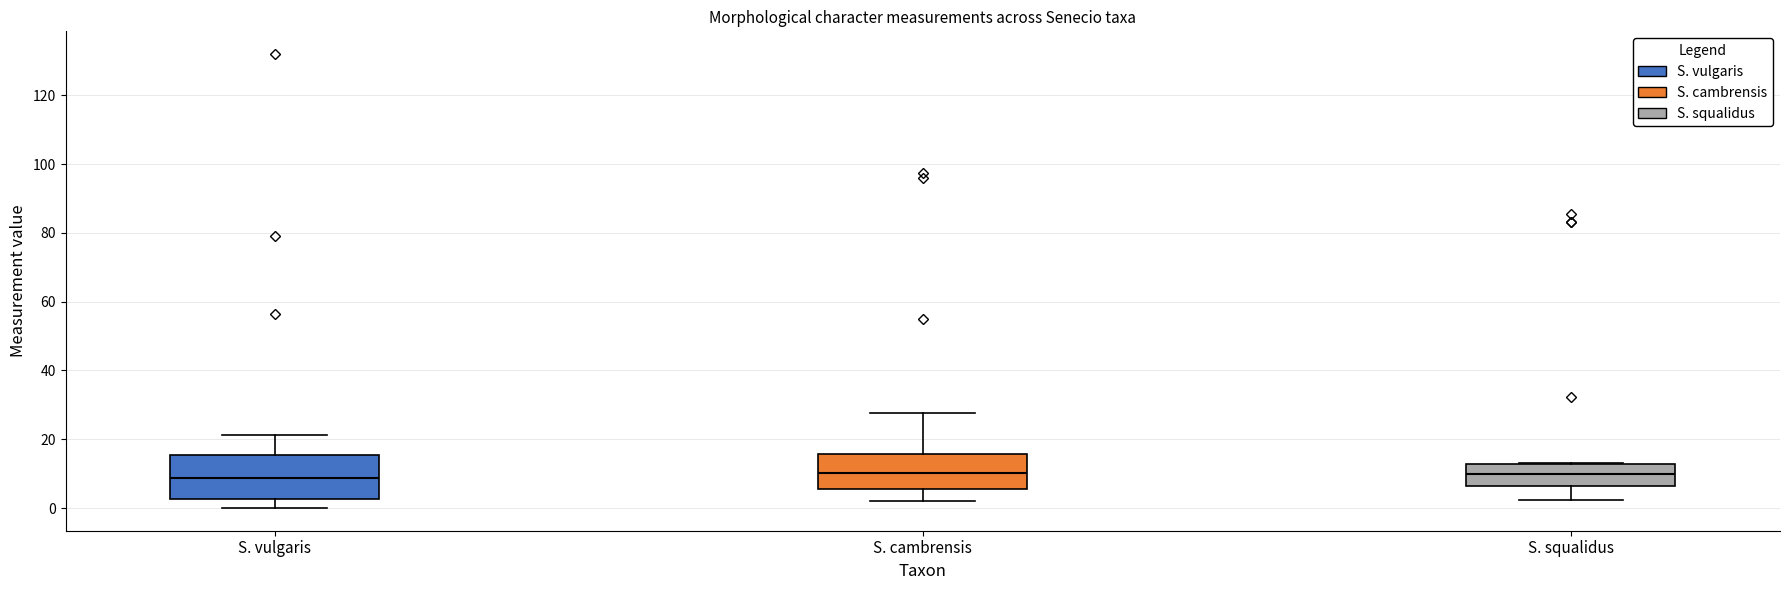

Comparing the boxes themselves (not the whiskers), which one is the tallest?

S. vulgaris